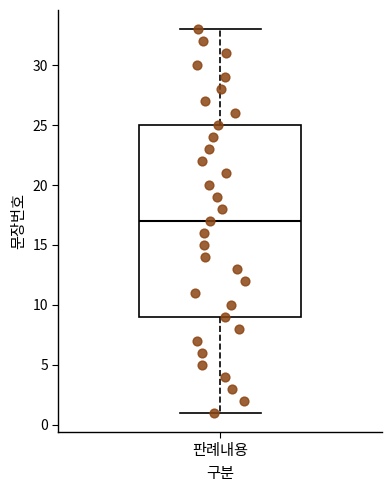

Where does the median line of the box for 판례내용 sit on the y-axis? The values are not printed on the chart, so give them approximately, as read against the axis.

17